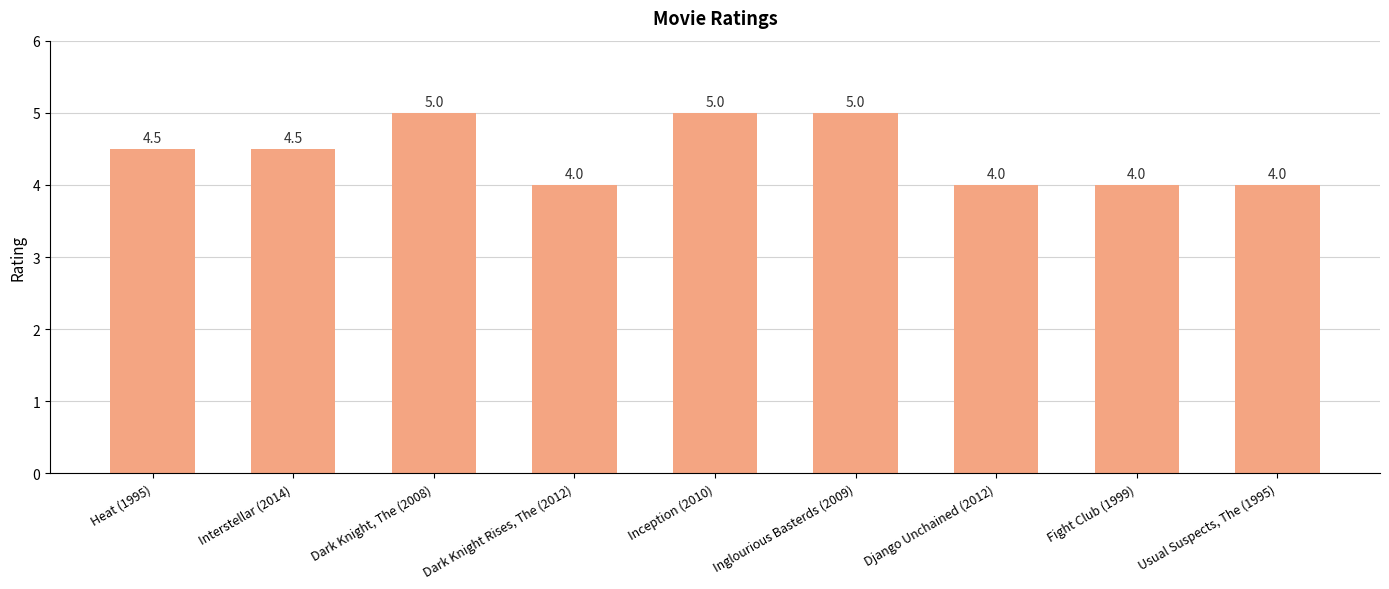

Approximately how many times larger is the value at Inception (2010) compared to Interstellar (2014)?

1.1